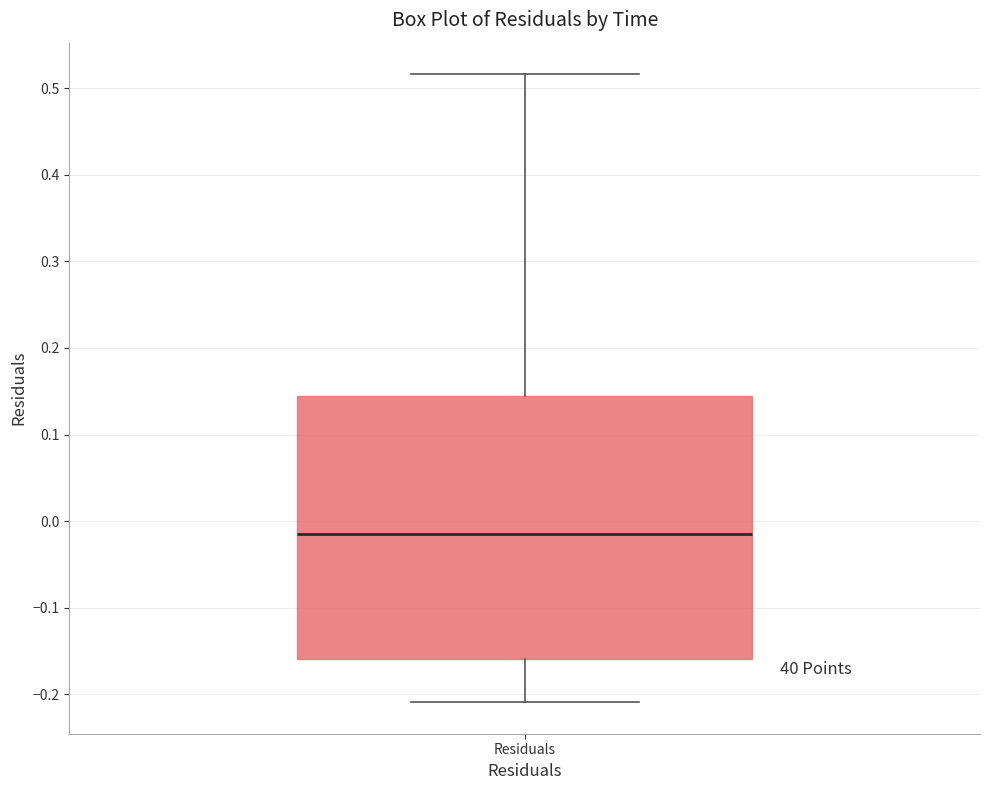

Read this box plot against the y-axis: the position of the median line, the range covered by the box, and the ends of both whiskers. The values are not printed on the chart, so give them approximately, as read against the axis.

median -0.01, box -0.16 to 0.15, whiskers -0.21 to 0.52